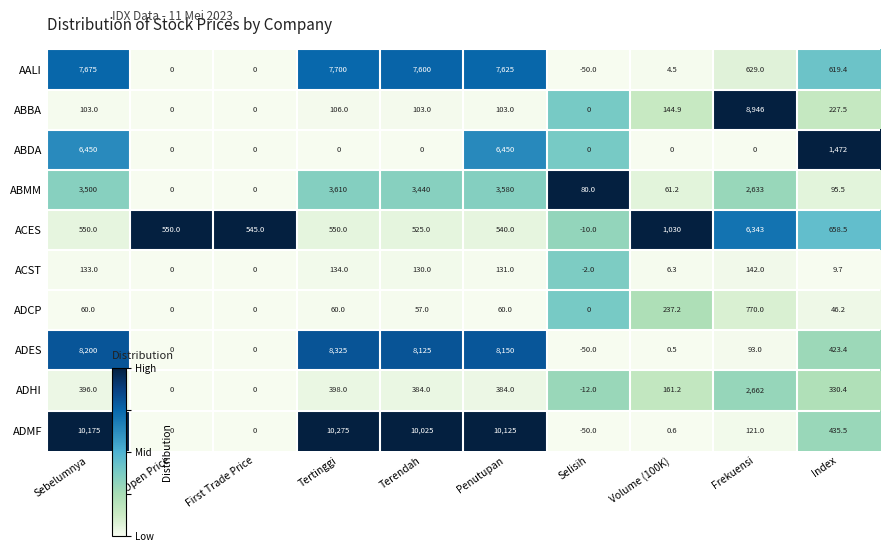

How many data points in ADMF are above 435?

5